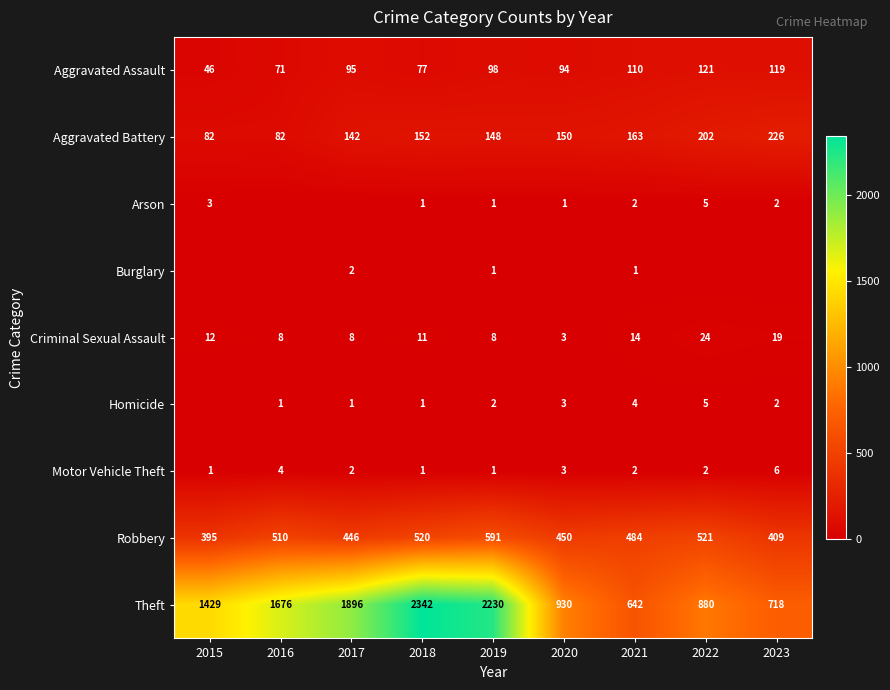

Is the value of Homicide at 2022 greater than the value of Theft at 2016?

No